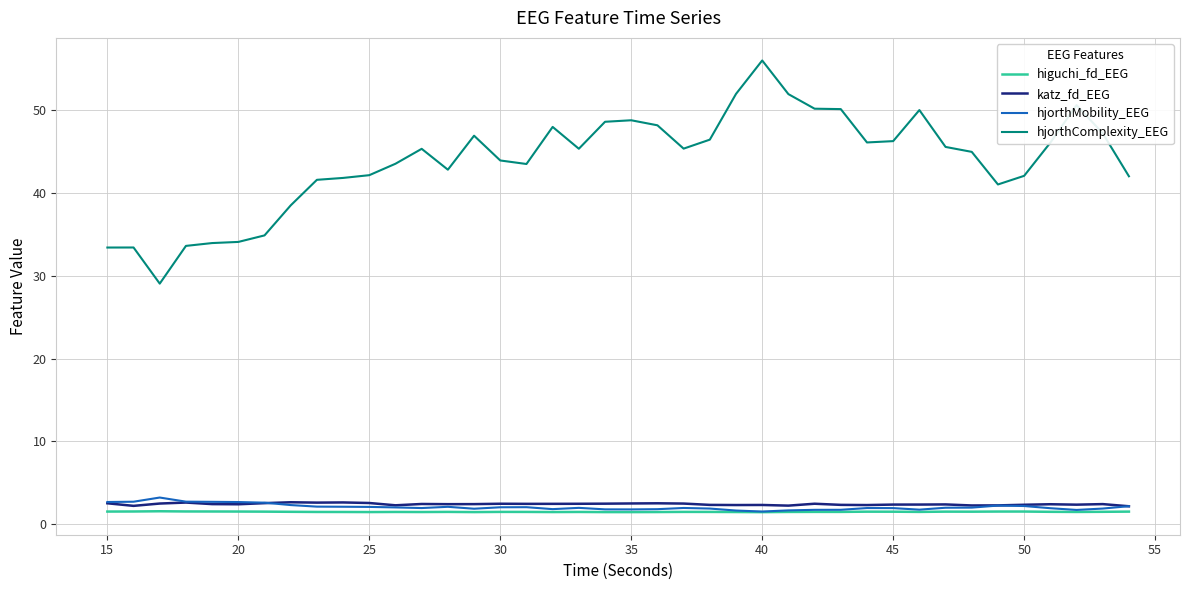

What is the sum of all hjorthComplexity_EEG values?

1755.6